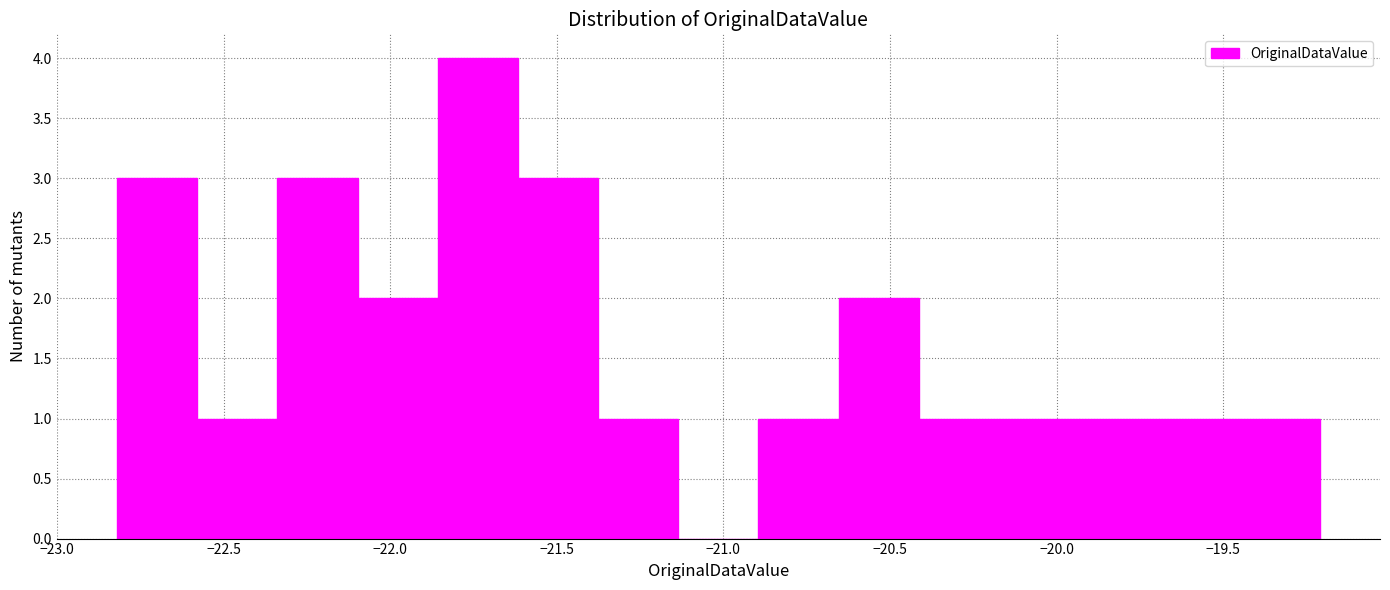

Reading left to right, list every bar in this chart as the range it spans on the x-axis followed by its height. Neither the bar edges nor the heights are printed on the chart, so give them approximately, as read against the axes.

-22.80 to -22.60: 3
-22.60 to -22.35: 1
-22.35 to -22.10: 3
-22.10 to -21.85: 2
-21.85 to -21.60: 4
-21.60 to -21.40: 3
-21.40 to -21.15: 1
-21.15 to -20.90: 0
-20.90 to -20.65: 1
-20.65 to -20.40: 2
-20.40 to -20.15: 1
-20.15 to -19.95: 1
-19.95 to -19.70: 1
-19.70 to -19.45: 1
-19.45 to -19.20: 1